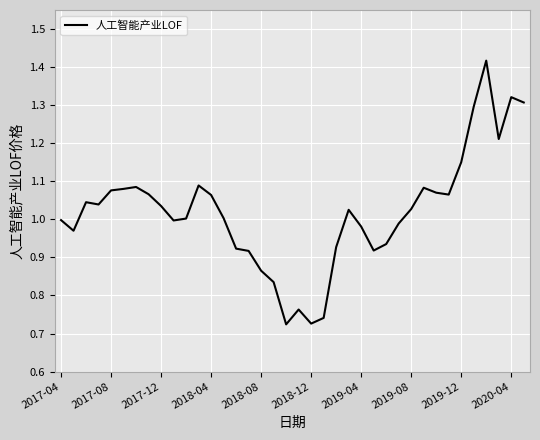

What is the value of the 8th point from the left?

1.1